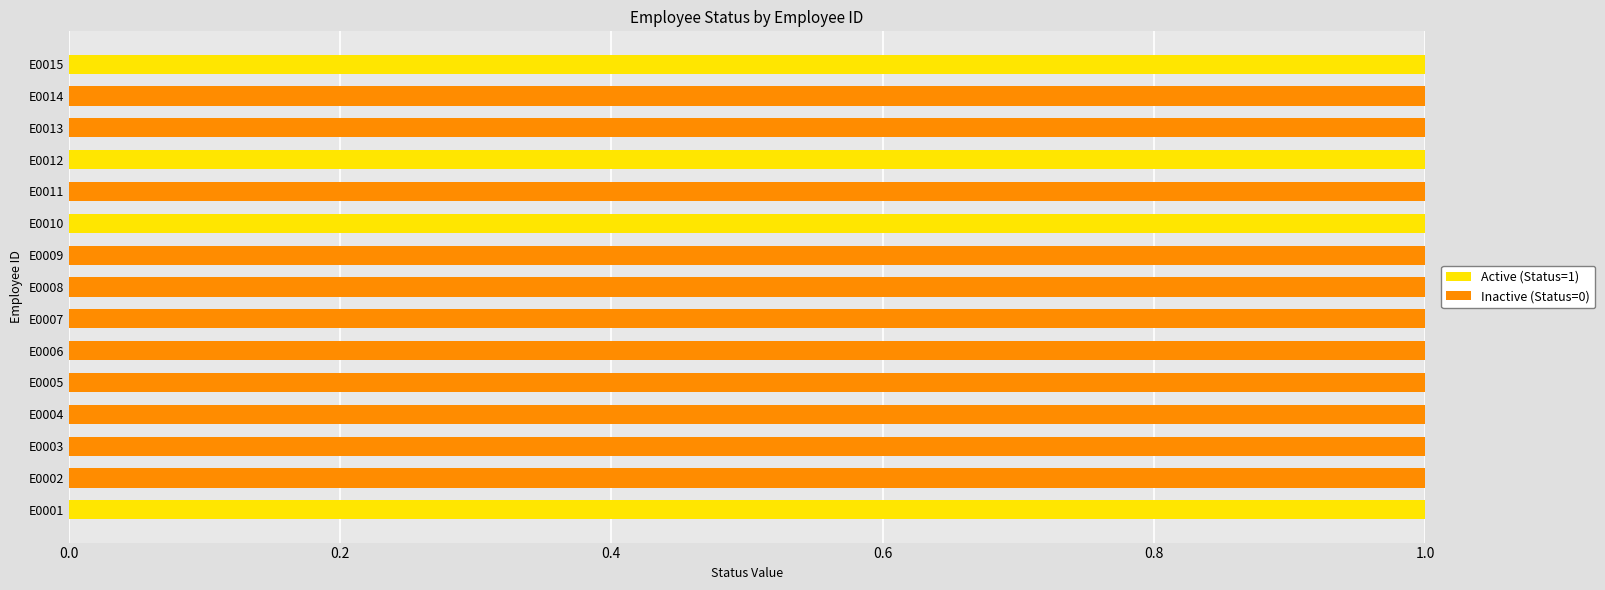

Is it true that Active (Status=1) equals 0 at E0009?

True